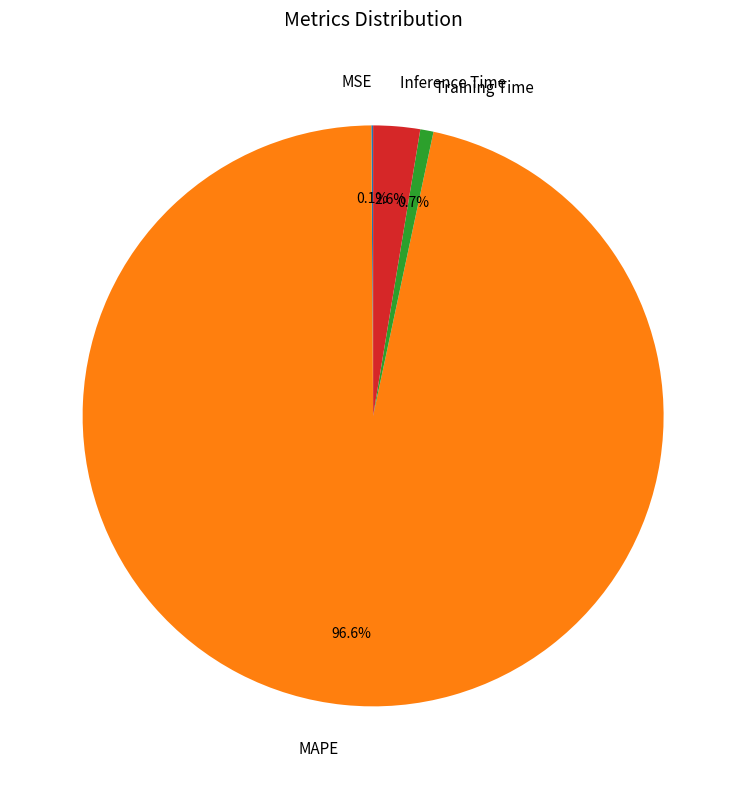

Which category has the biggest portion of the pie?

MAPE